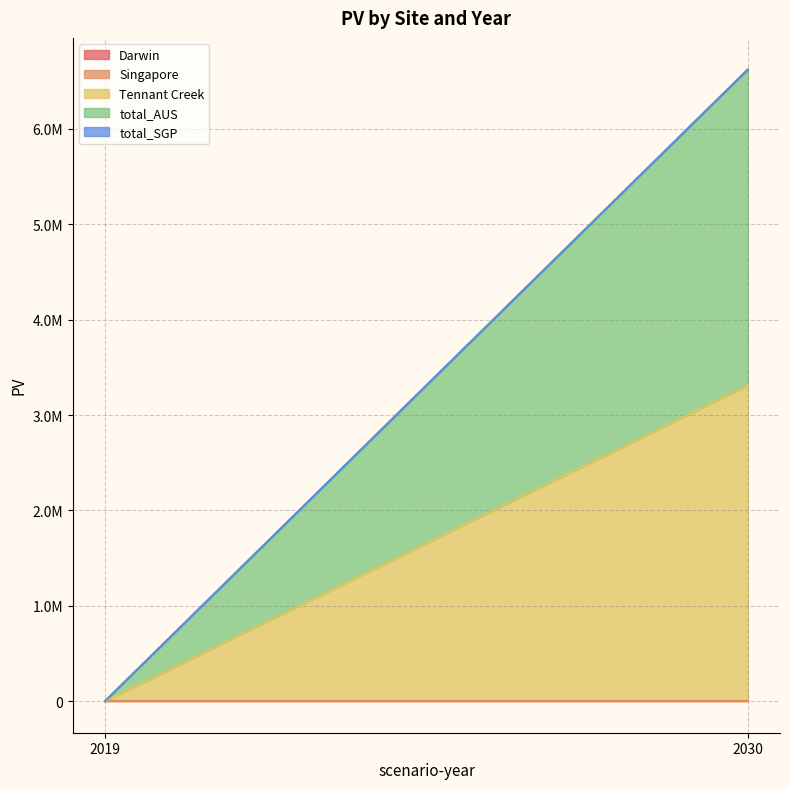

Does the chart display data point markers on the line(s)?

No